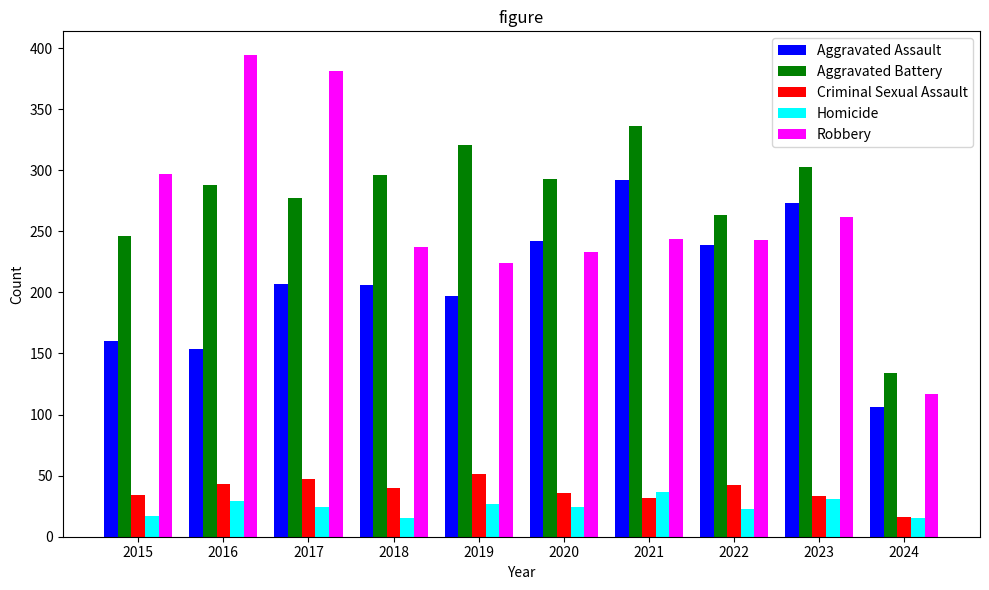

Between 2019 and 2020, which series saw the biggest shift?

Aggravated Assault